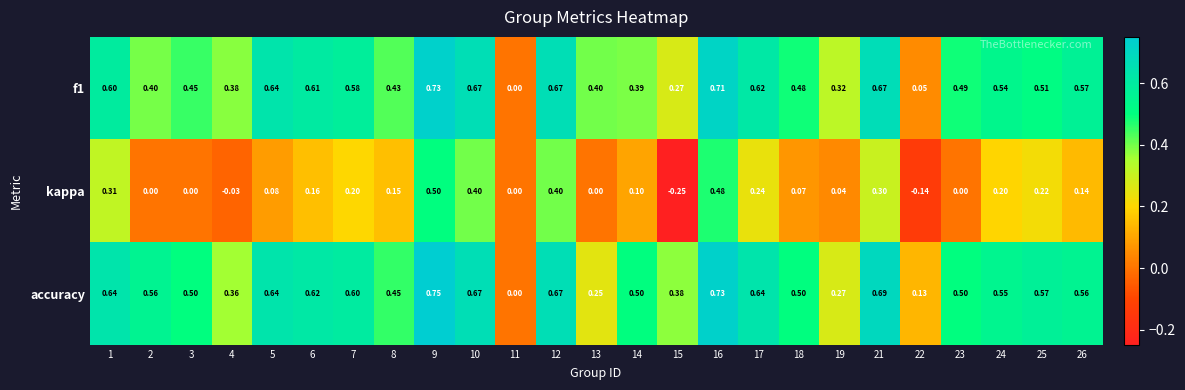

Is the value of f1 at 14 greater than the value of kappa at 10?

No